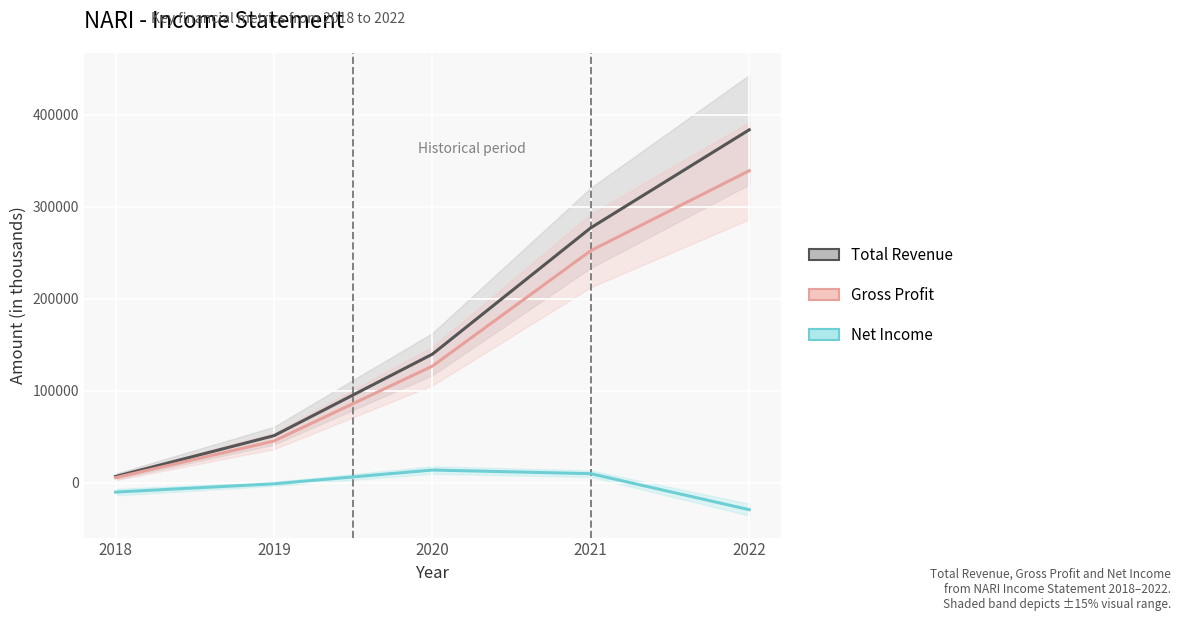

Count the number of categories in the chart.

5